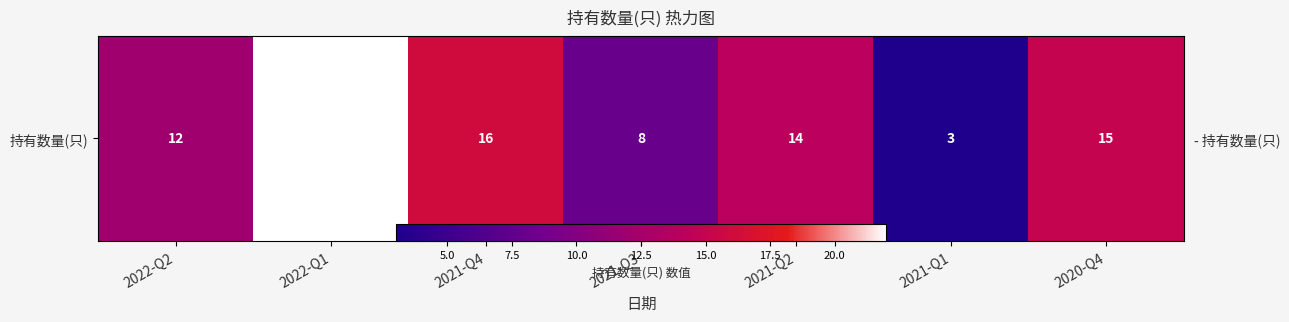

Where is the data nearest to the value 12?

2022-Q2